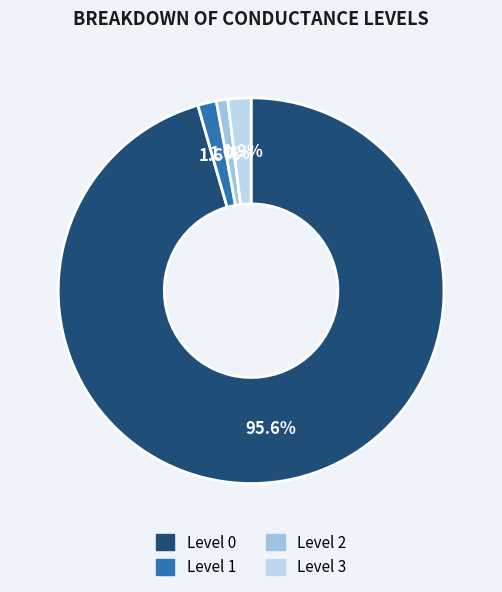

Which slice is the smallest?

Level 2